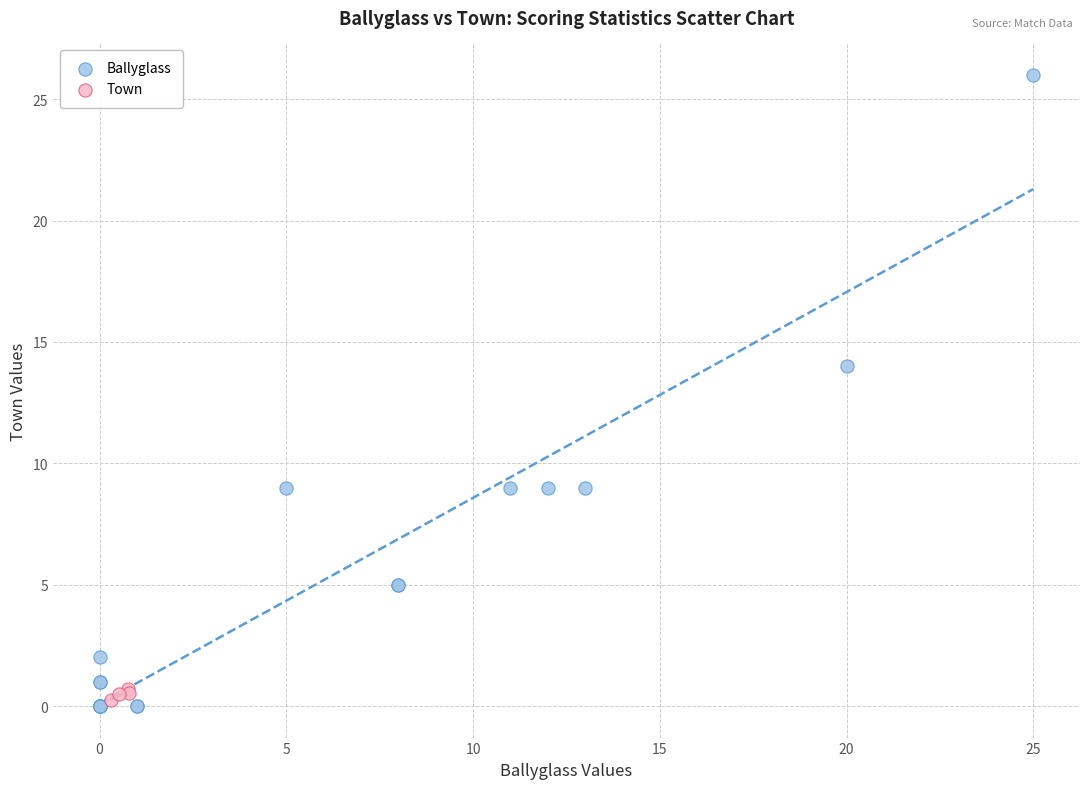

Which series has the widest spread of Y values?

Ballyglass